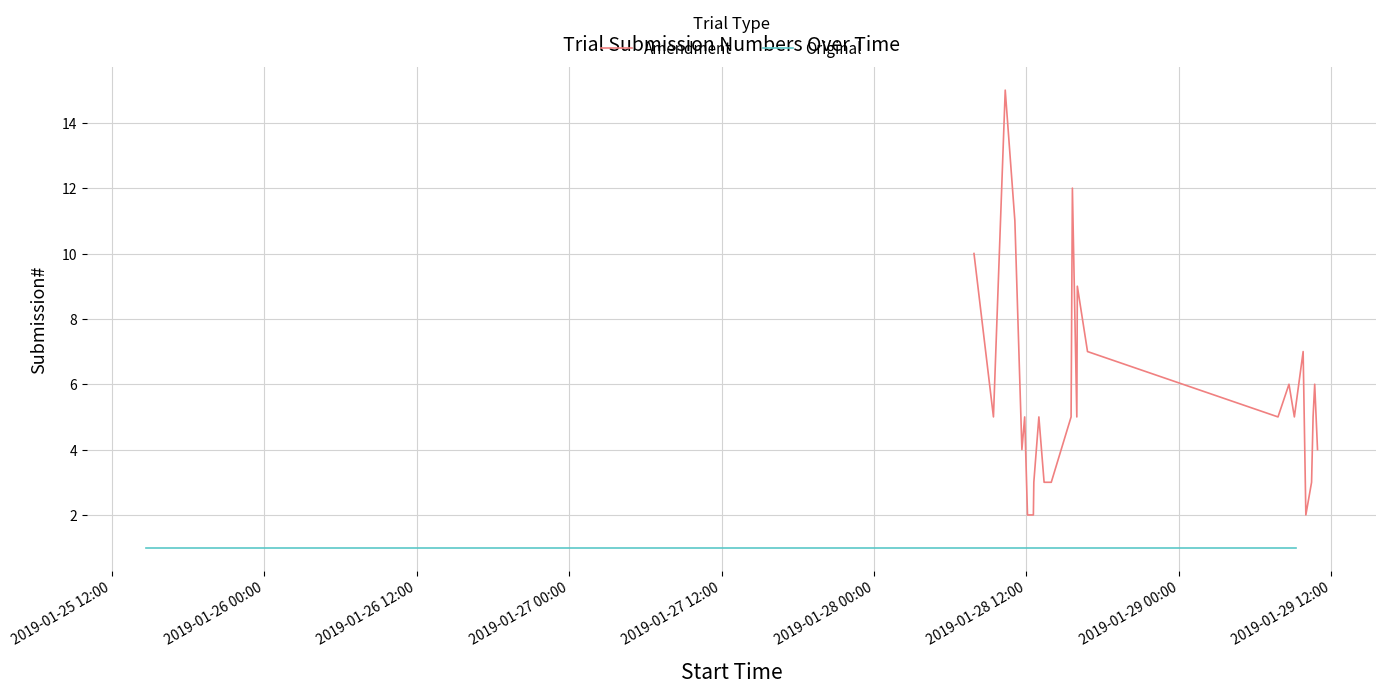

Does the chart have visible grid lines?

Yes